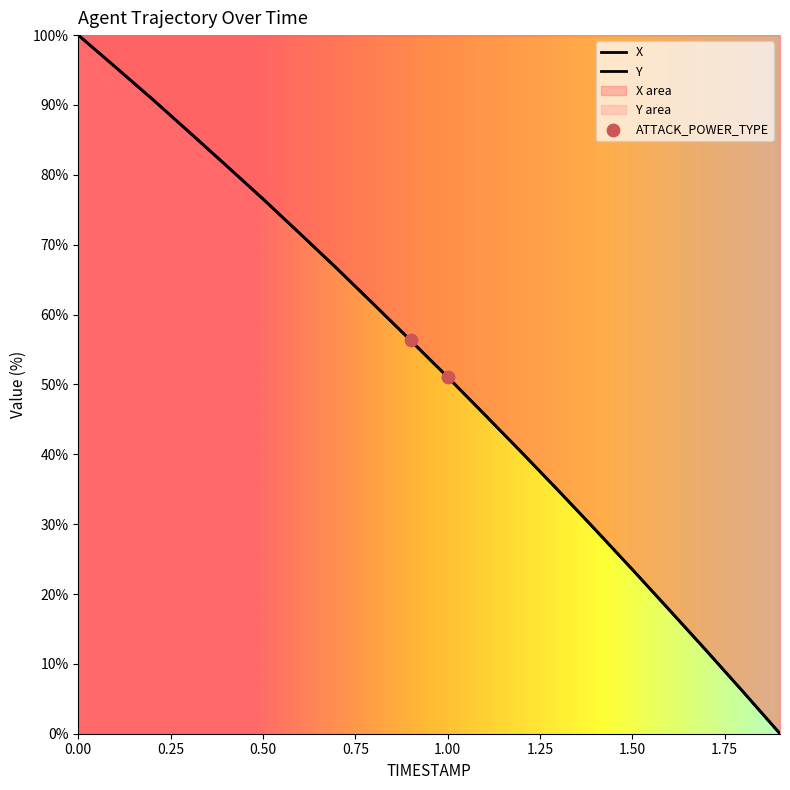

Which series has the largest Y range (max minus min)?

X